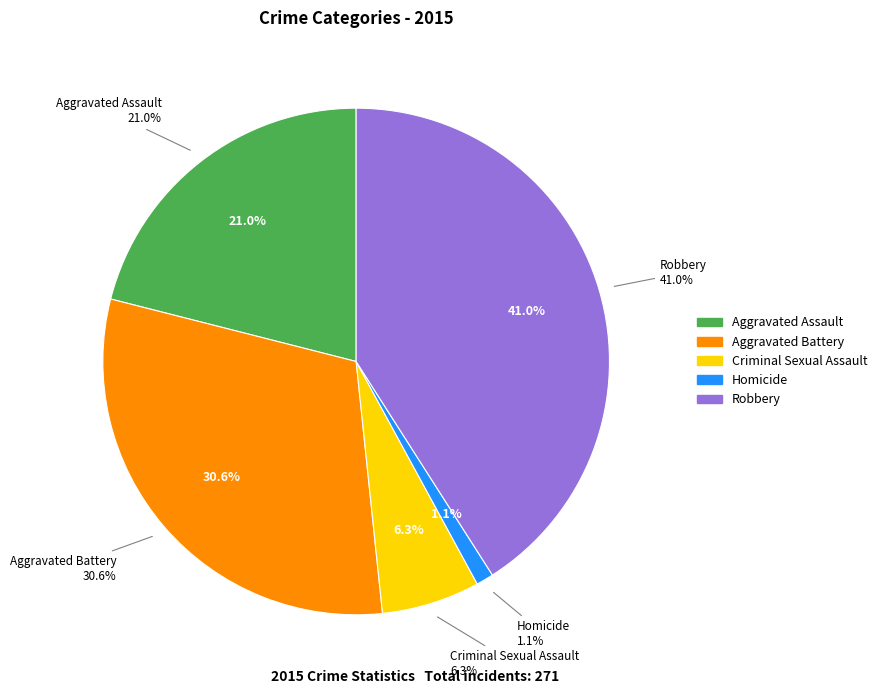

Which has a higher value, Aggravated Battery or Aggravated Assault?

Aggravated Battery